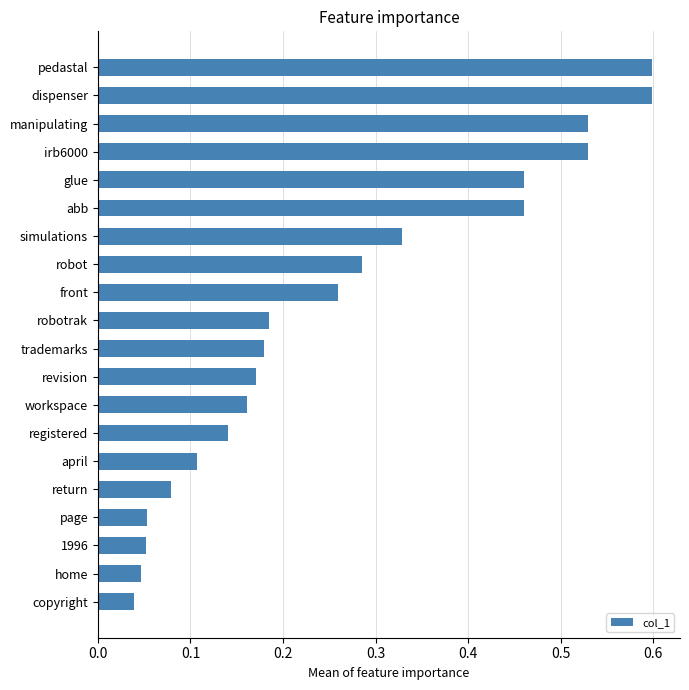

True or false: the data shows 0.8 at irb6000.

False